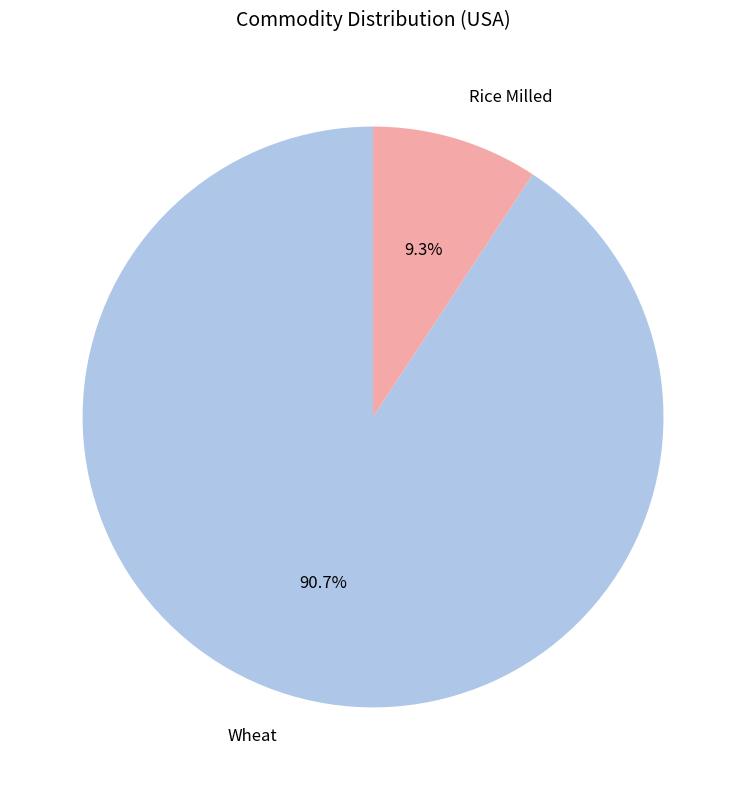

To the nearest percent, what percentage of the pie is Wheat?

91%